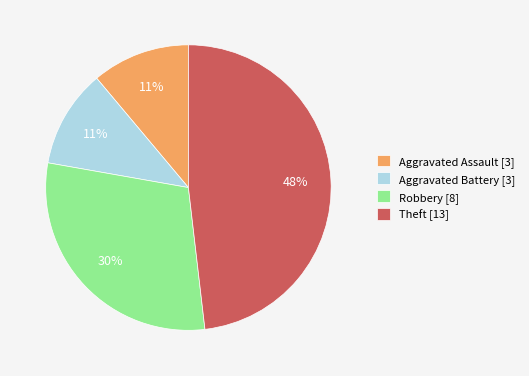

What percentage is the Aggravated Battery slice, to the nearest percent?

11%